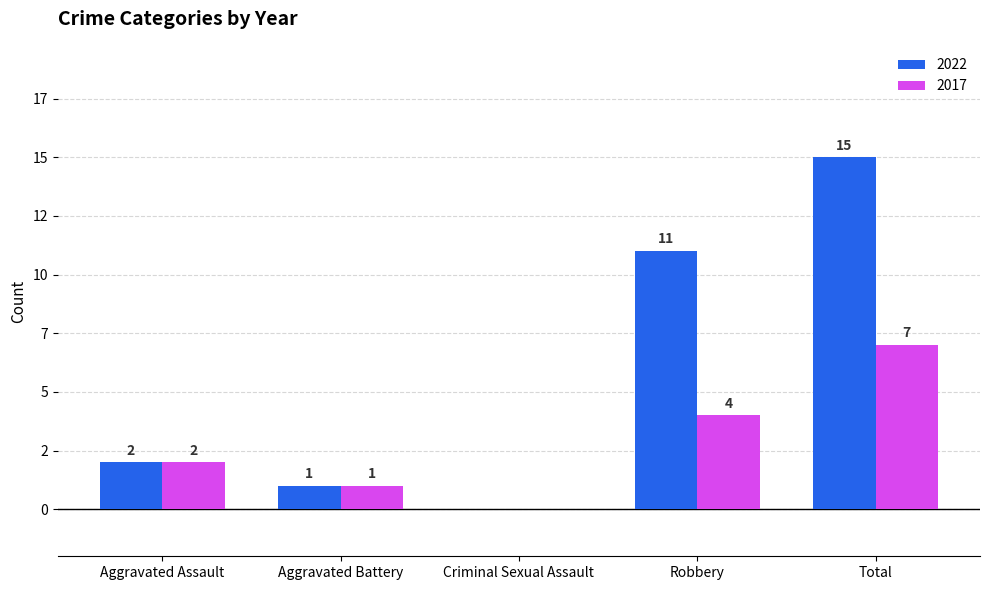

The 2017 series shows 2 at Aggravated Assault. True or false?

True